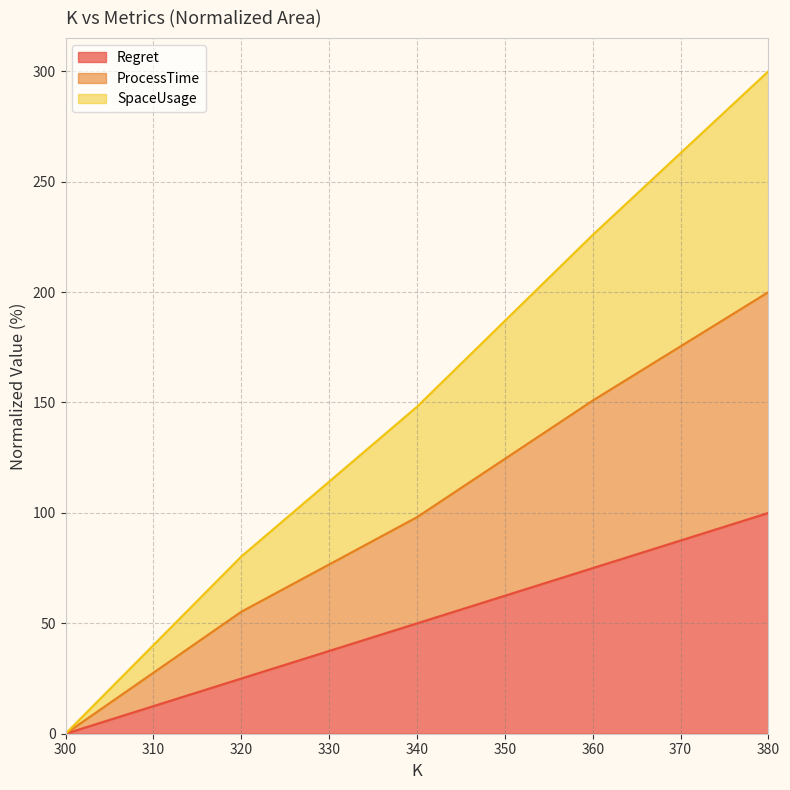

Rank the series by their average value, from highest to lowest.

SpaceUsage, ProcessTime, Regret